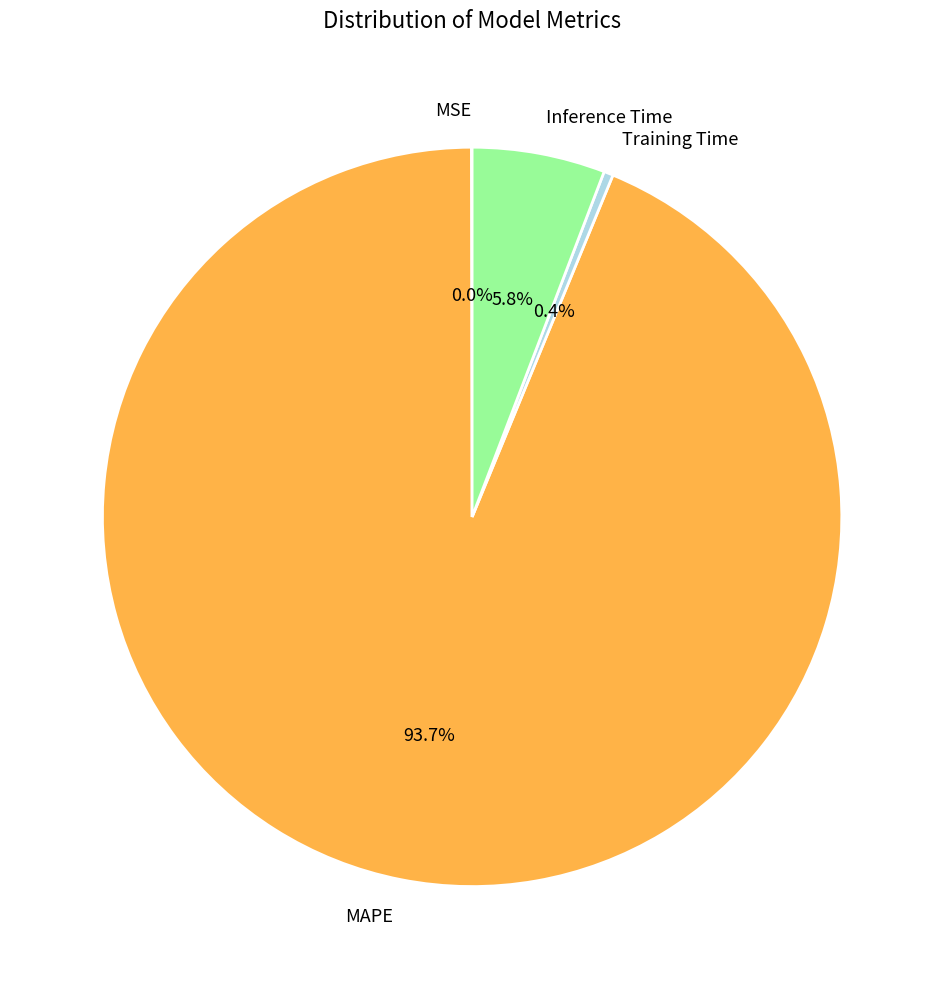

Which slice is the largest?

MAPE